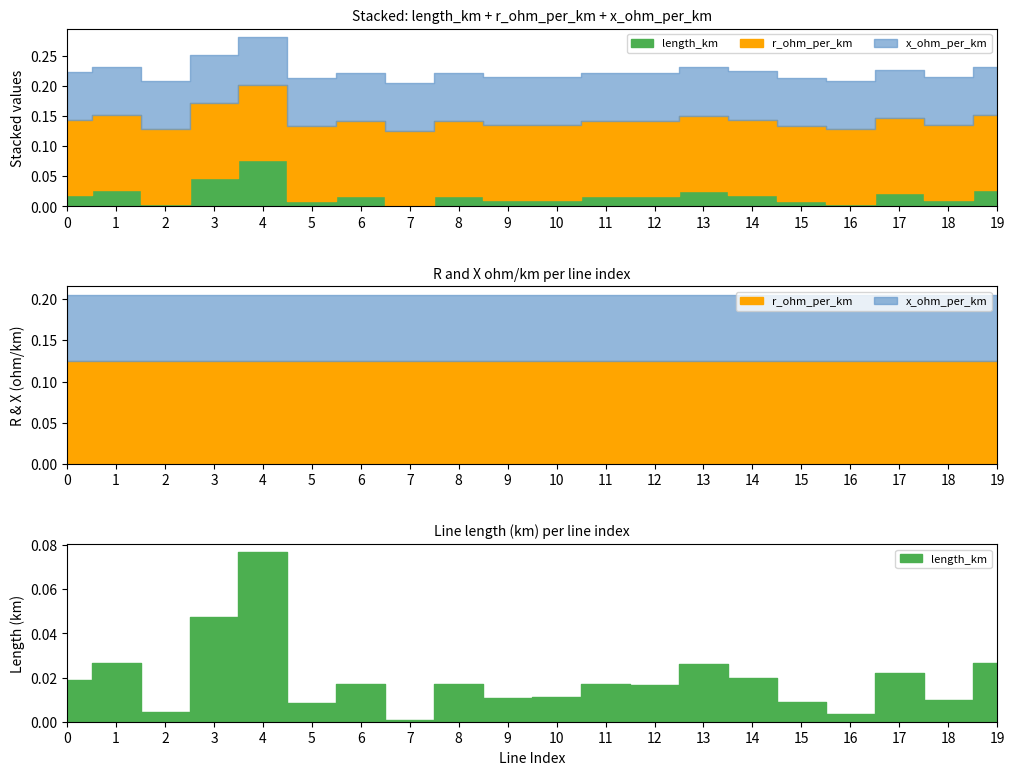

List the series in order of their overall mean, highest first.

r_ohm_per_km, x_ohm_per_km, length_km